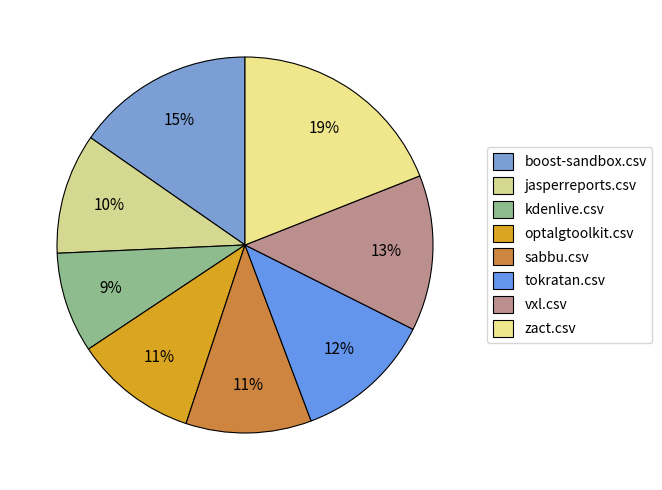

How many segments does this pie chart have?

8